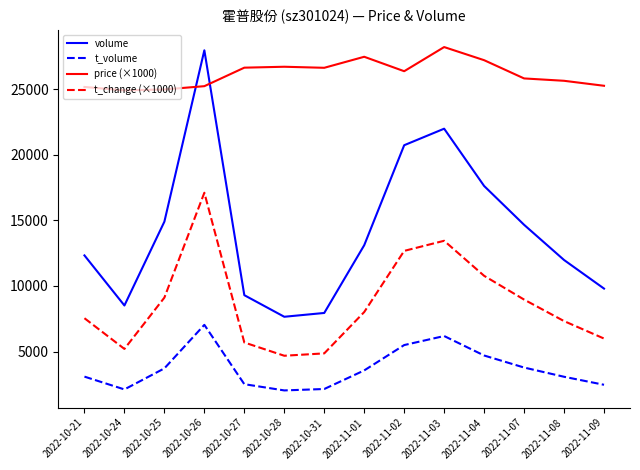

True or false: volume and t_change (×1000) intersect in this chart.

False